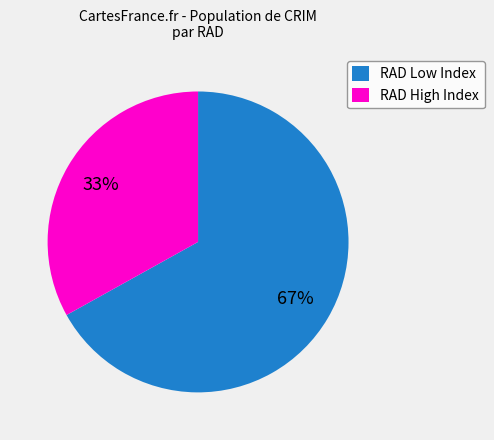

Is the sum of RAD Low Index and RAD High Index greater than half?

Yes